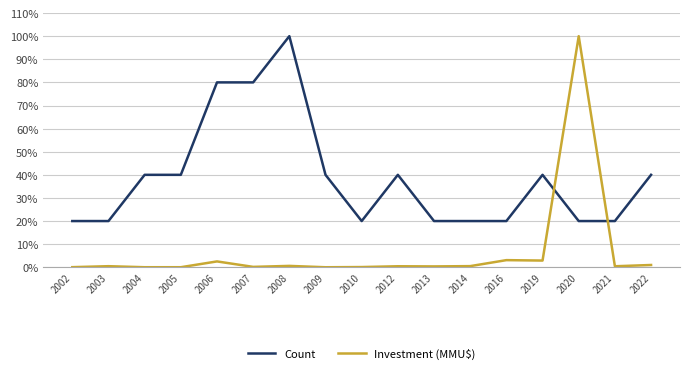

How many lines are shown in the chart?

2